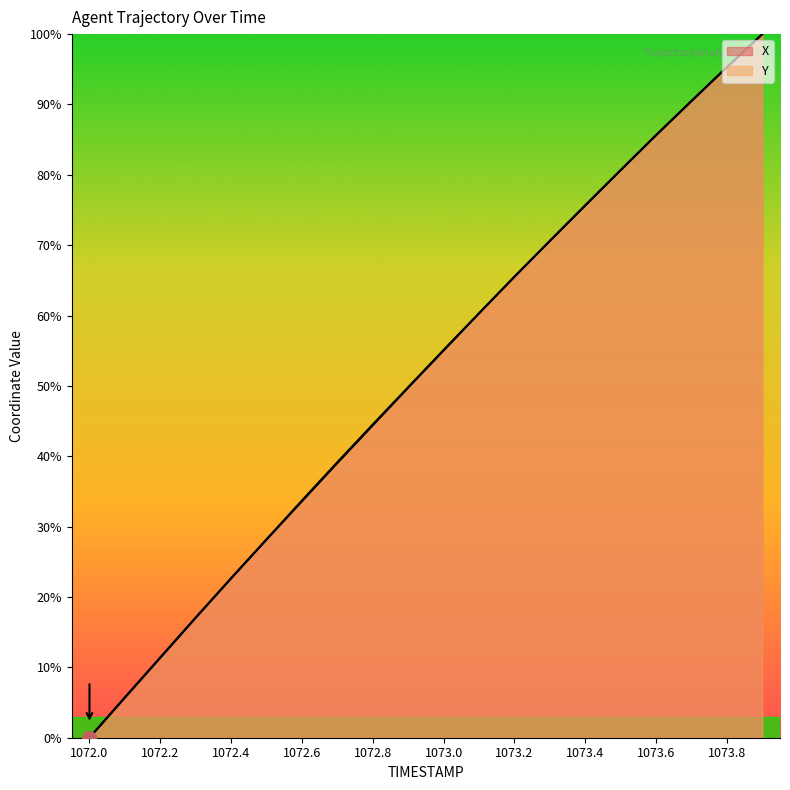

After their last crossing, which series has the higher values: X or Y?

X